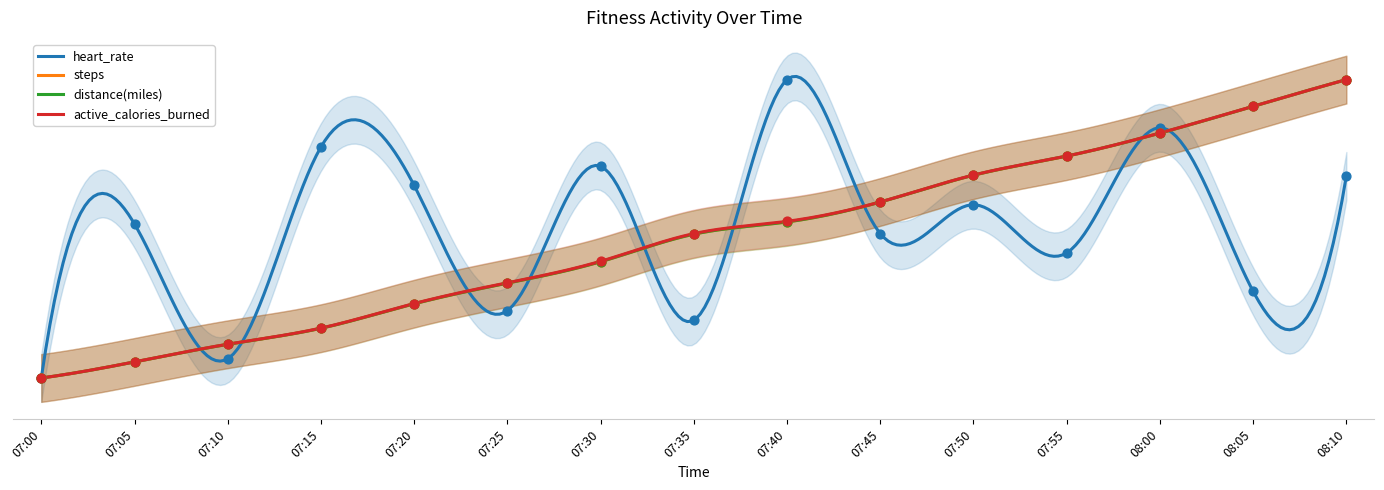

Which series reaches the minimum Y coordinate?

heart_rate